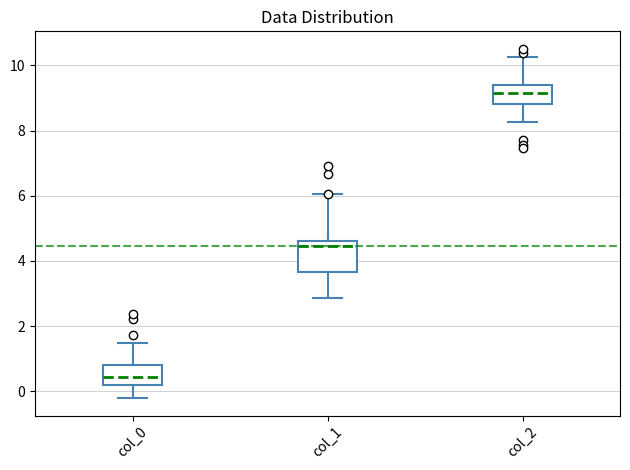

Which box is the tallest, from its lower edge to its upper edge?

col_1